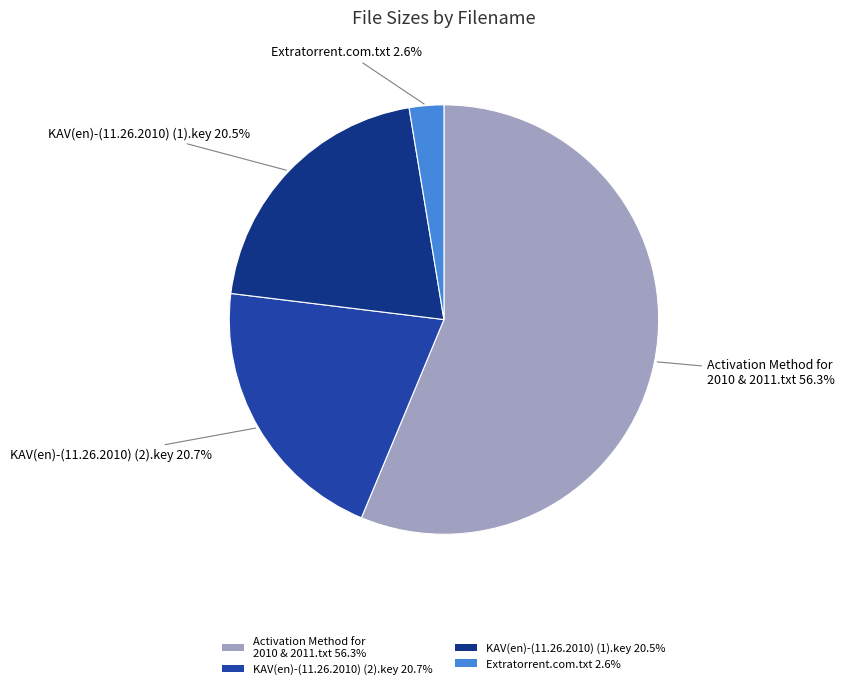

How much of the chart is everything except KAV(en)-(11.26.2010) (1).key 20.5%?

79.5%